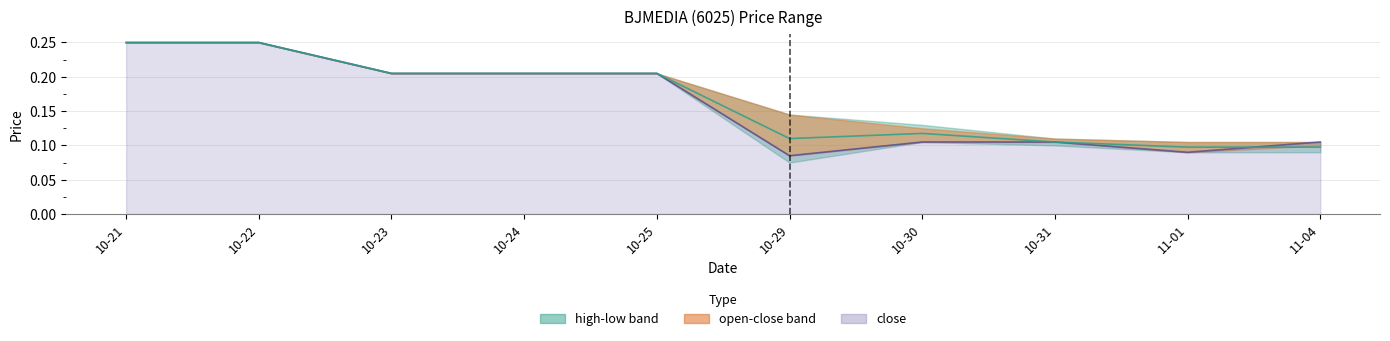

What position from the left is 10-30?

7